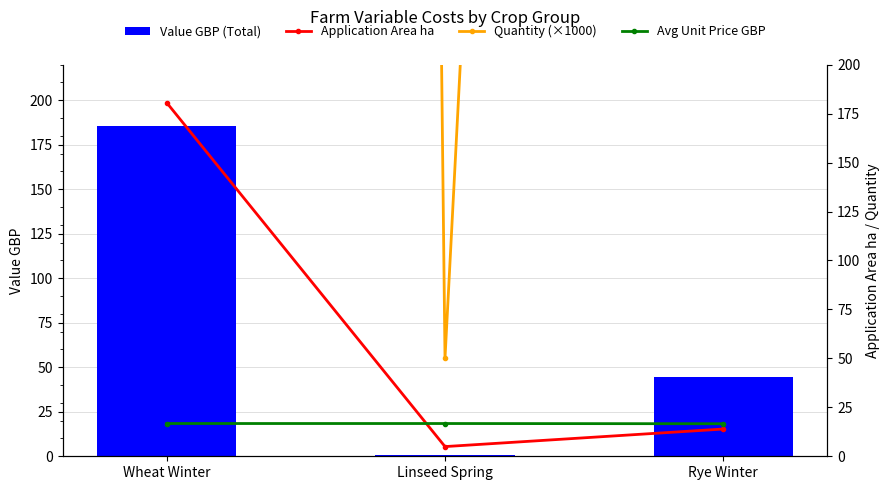

Reading right to left, what are all the values shown in this chart?

Value GBP (Total): Rye Winter=44.6	Linseed Spring=0.8	Wheat Winter=185.3
Application Area ha: Rye Winter=13.9	Linseed Spring=5.0	Wheat Winter=180.5
Quantity (×1000): Rye Winter=2782.0	Linseed Spring=50.0	Wheat Winter=12340.0
Avg Unit Price GBP: Rye Winter=16.6	Linseed Spring=16.7	Wheat Winter=16.7